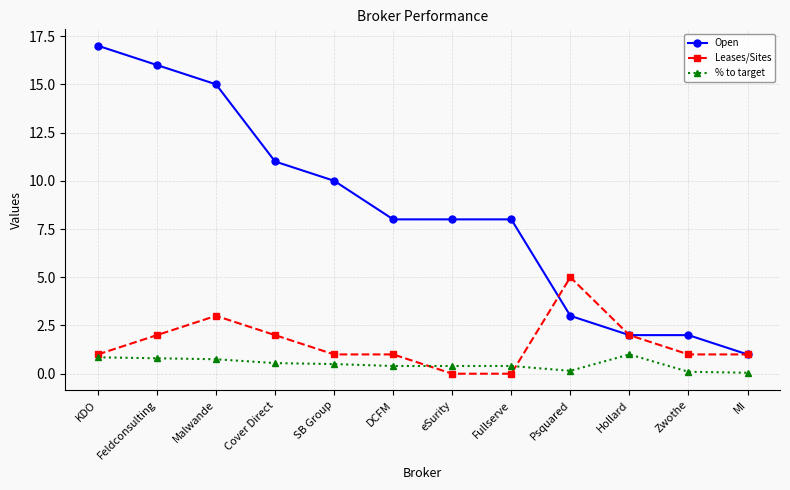

At which category does the chart reach its peak across all series?

KDO